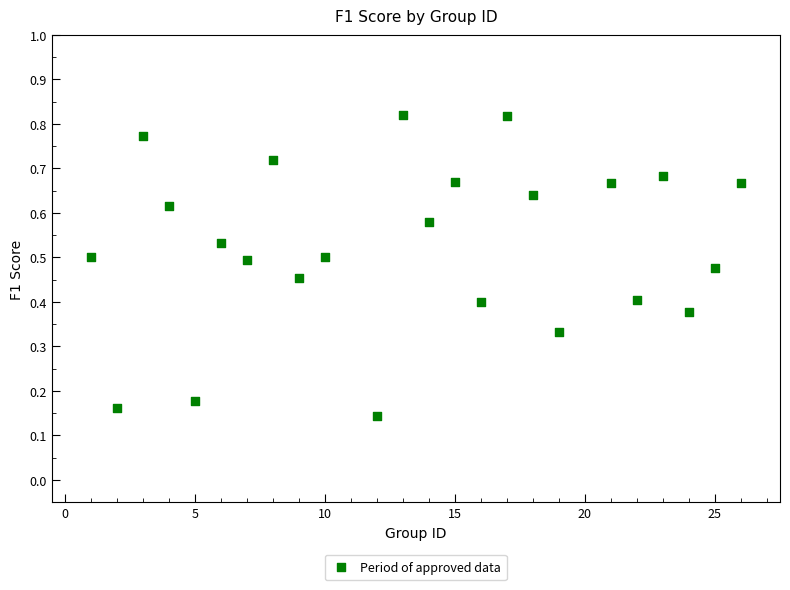

What is the range of X values (max minus min)?

25.0